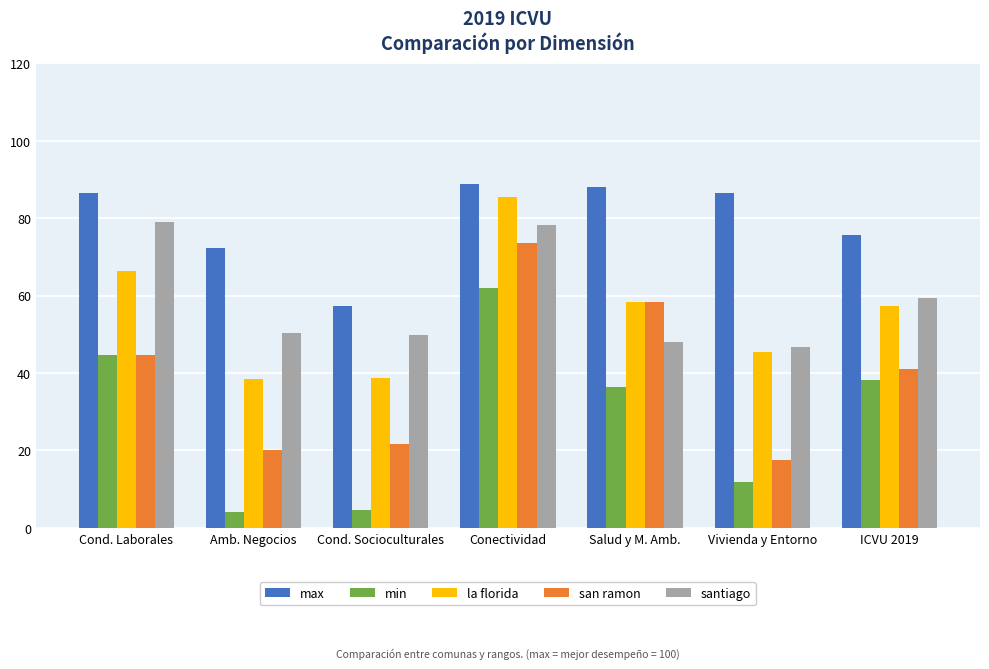

True or false: santiago has a value of 80.7 at Cond. Socioculturales.

False